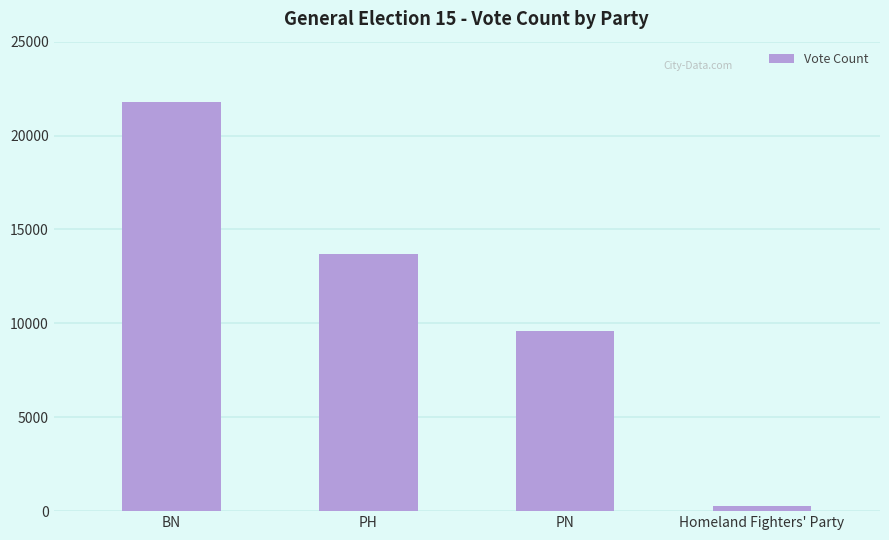

Approximately how many times larger is the value at BN compared to PH?

1.6